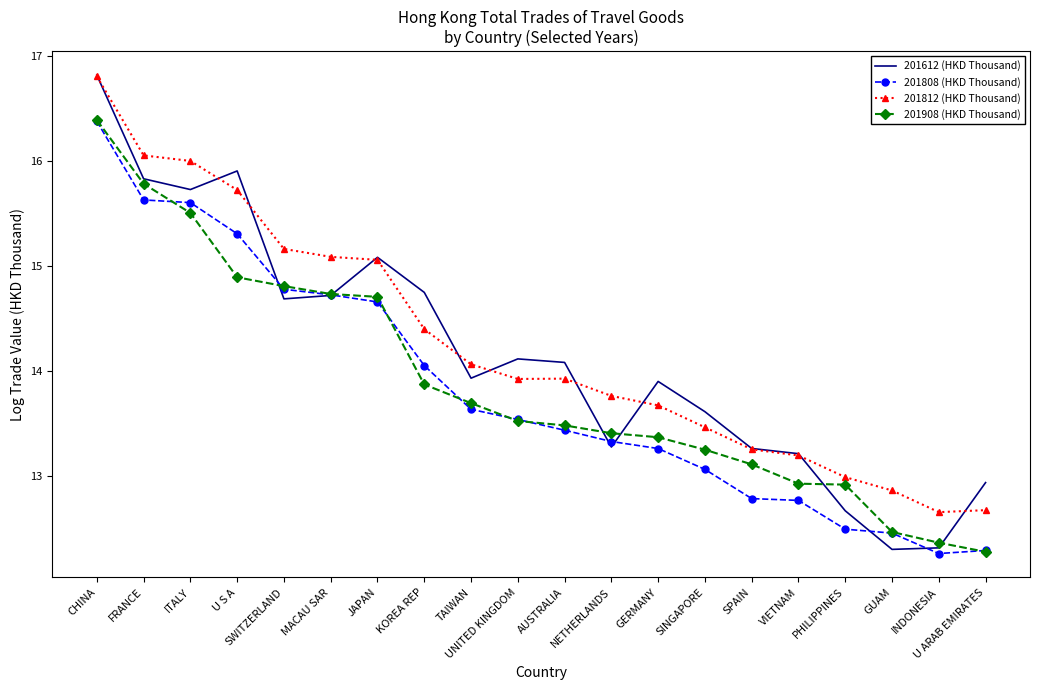

Which series has the widest spread of values?

201612 (HKD Thousand)